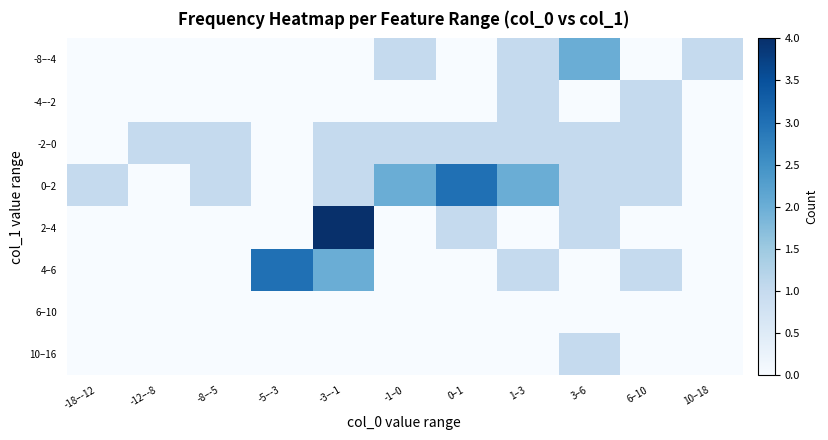

What is the spread (max minus min) of values at 10–18?

1